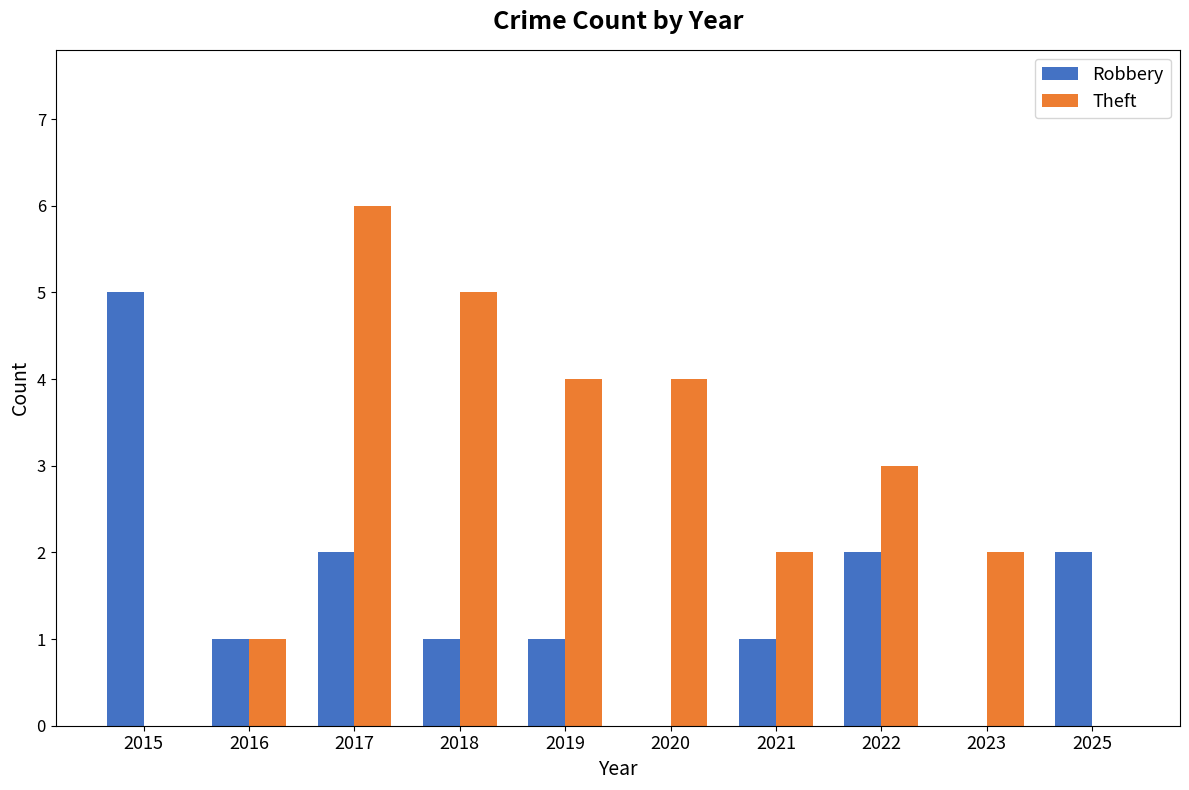

How many series are shown in this chart?

2